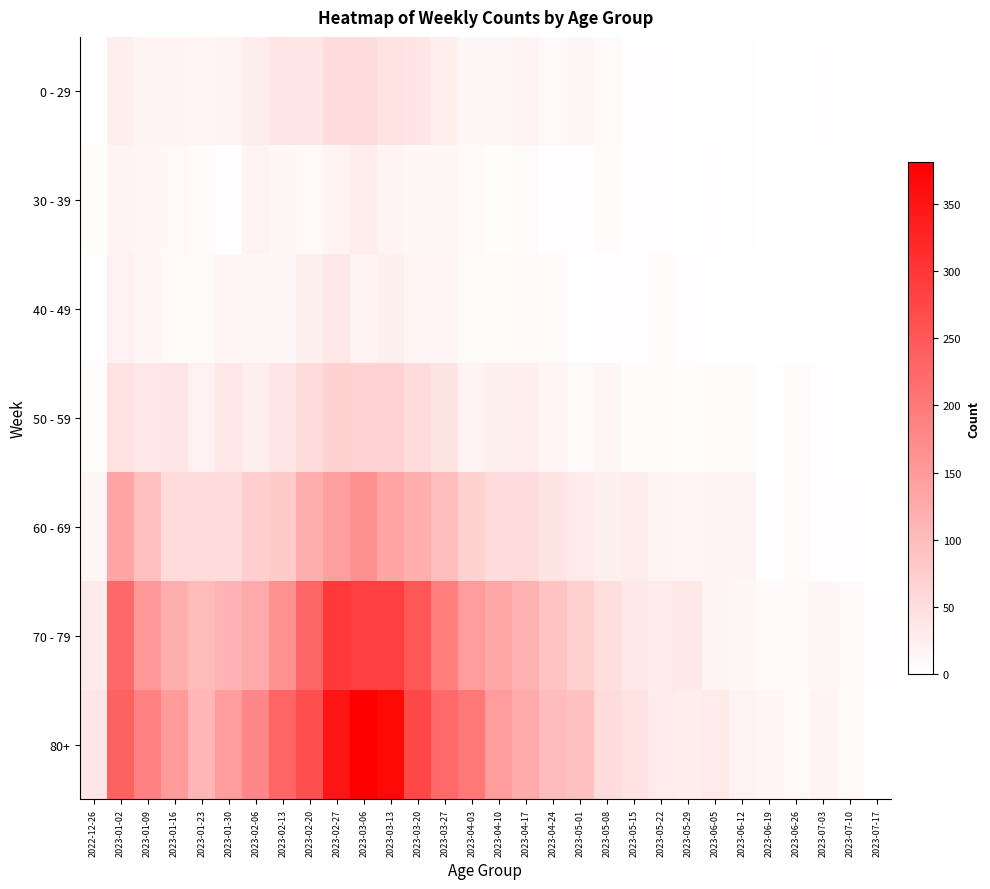

Which series has the widest spread of values?

80+